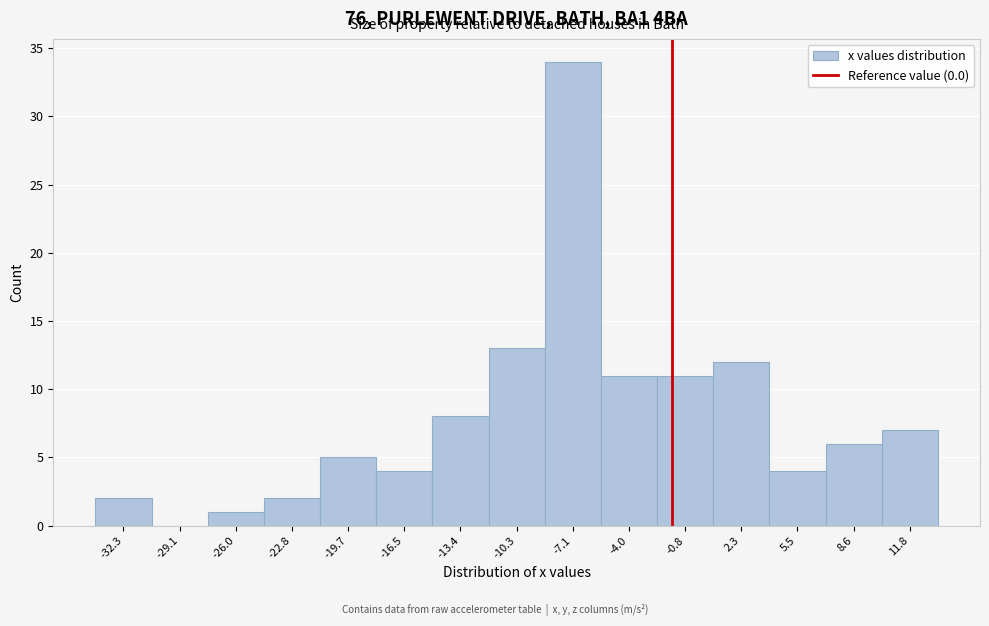

Reading right to left, list all the values displayed in this chart.

11.8=7	8.6=6	5.5=4	2.3=12	-0.8=11	-4.0=11	-7.1=34	-10.3=13	-13.4=8	-16.5=4	-19.7=5	-22.8=2	-26.0=1	-29.1=0	-32.3=2